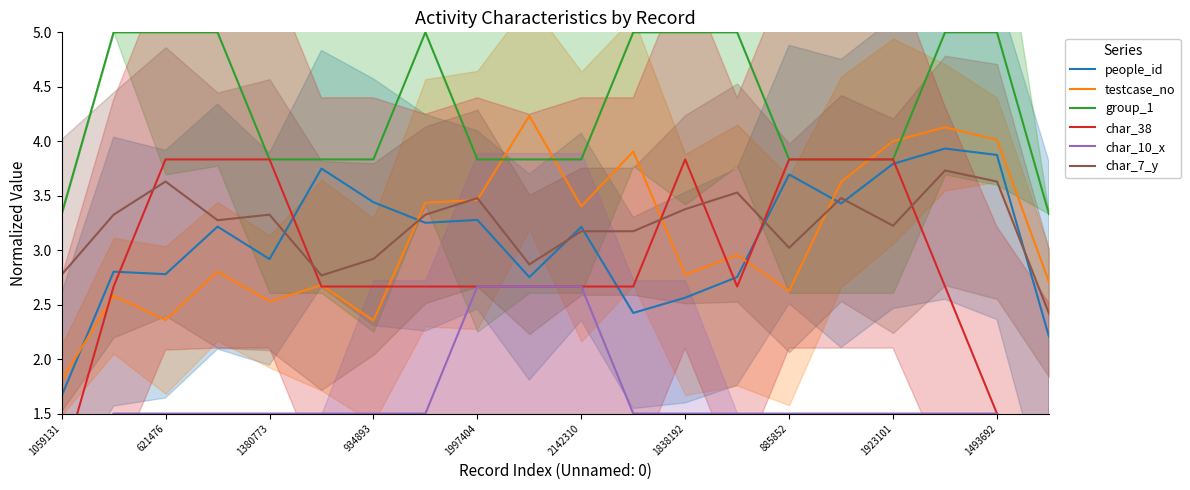

The people_id series shows 2.9 at 1380773. True or false?

True